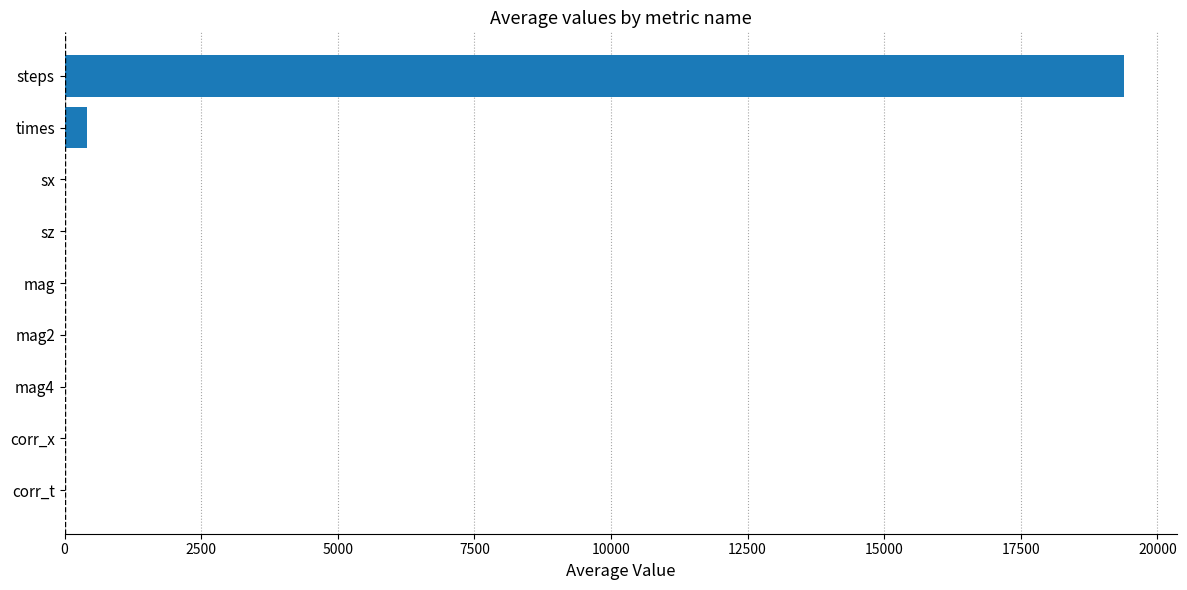

How many series are shown in this chart?

1